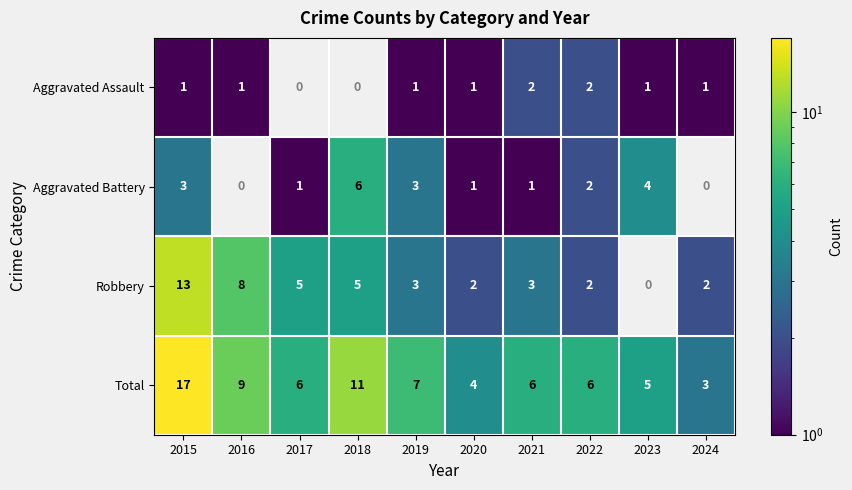

Is it true that Aggravated Battery equals 2 at 2018?

False